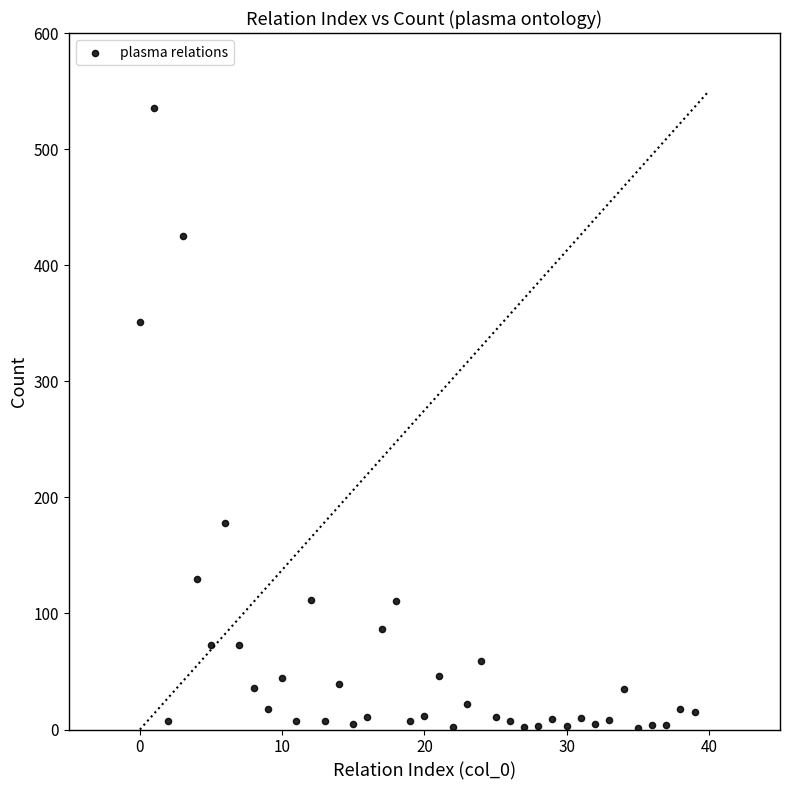

What Y value in the scatter plot is closest to 268?

351